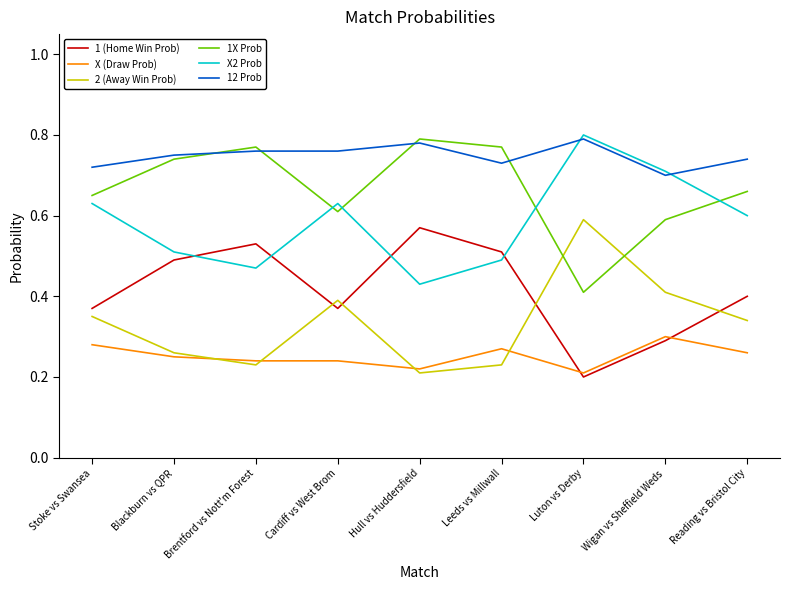

Which category has the lowest value in the 1X Prob series?

Luton vs Derby